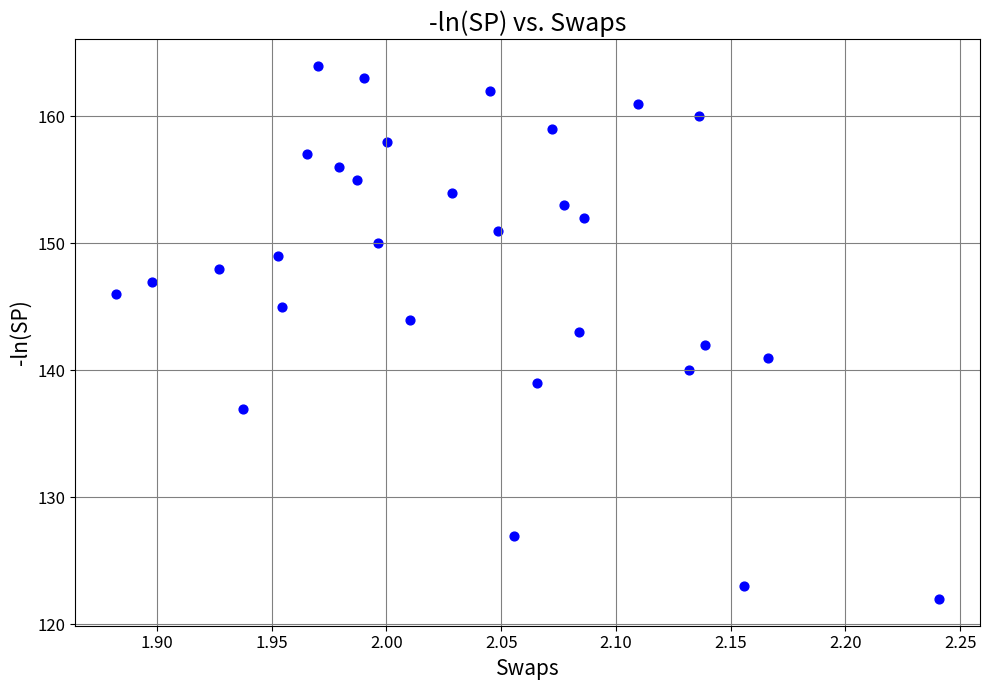

What is the range of Y values (max minus min)?

42